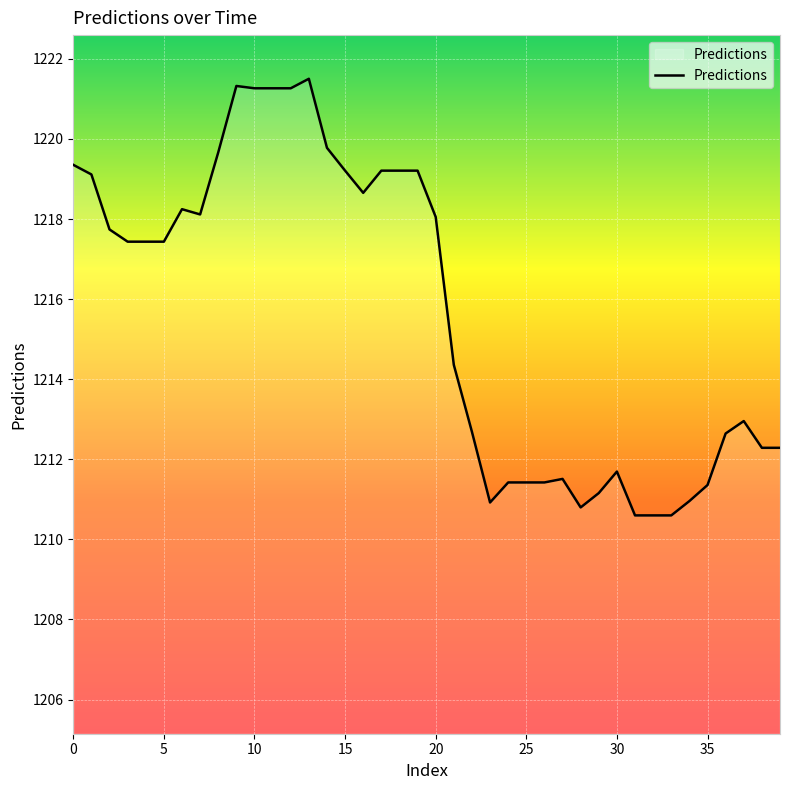

What is the difference between the maximum and second lowest values?

10.9